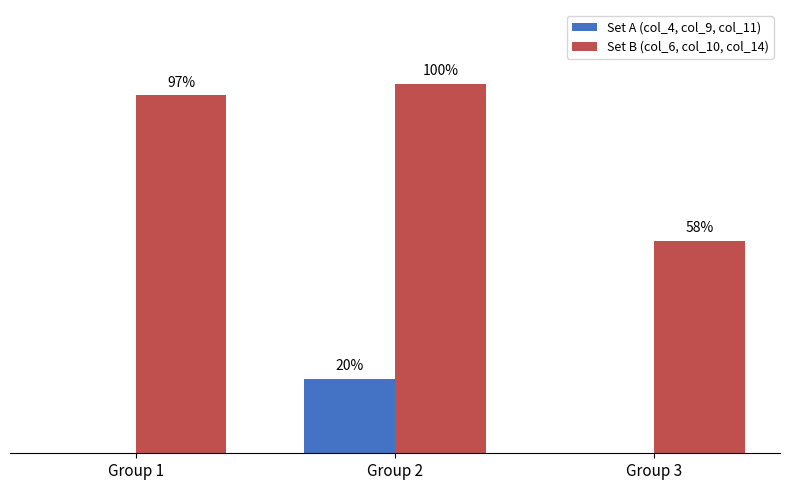

What are all the series names shown in the legend?

Set A (col_4, col_9, col_11), Set B (col_6, col_10, col_14)